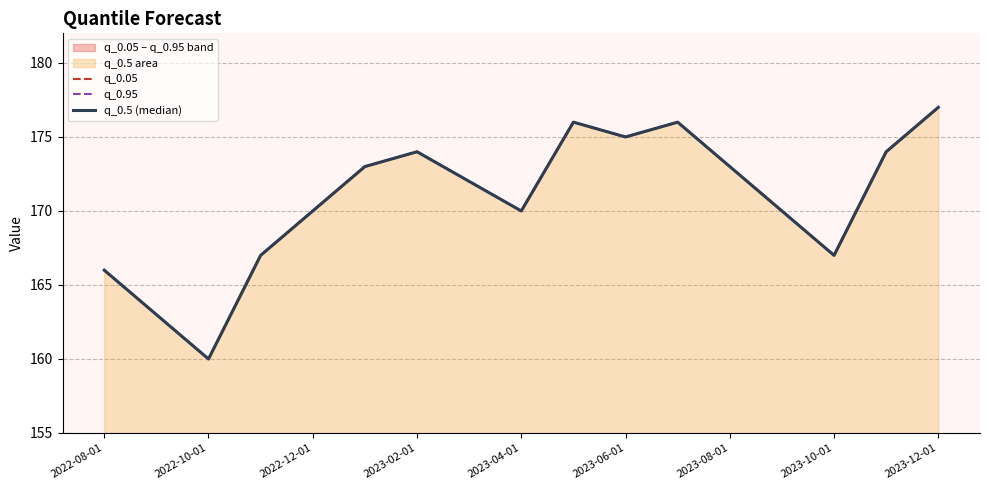

True or false: q_0.5 (median) and q_0.95 intersect in this chart.

False